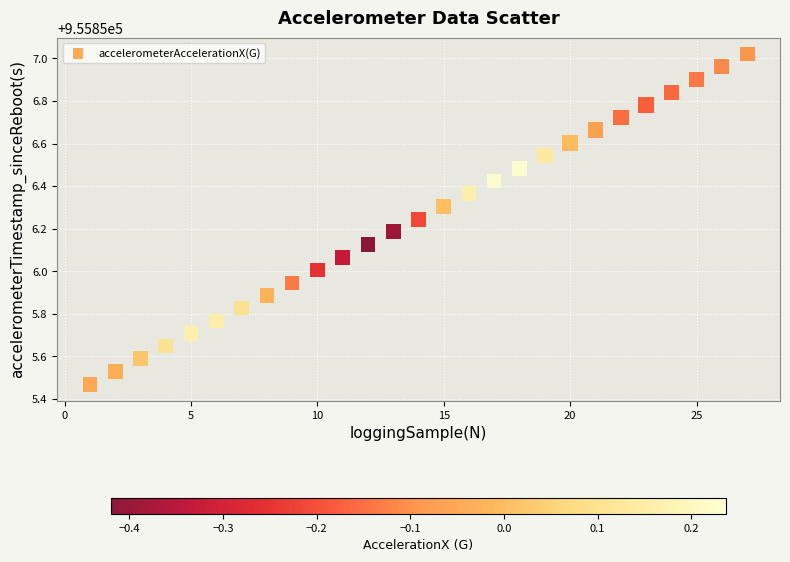

What is the range of Y values (max minus min)?

1.6